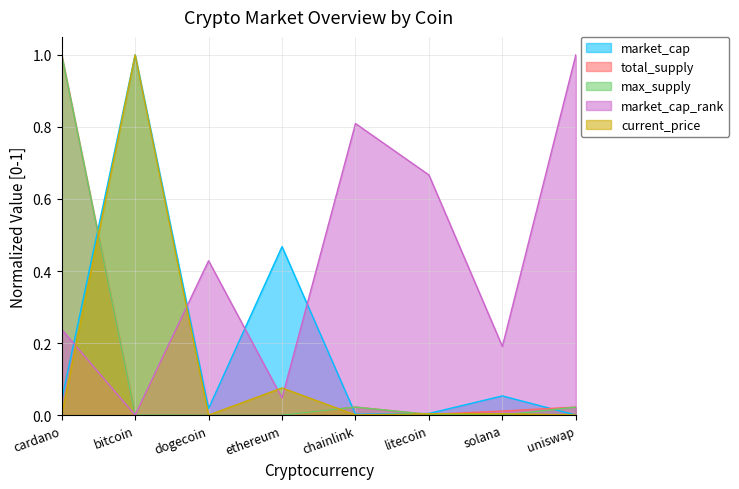

Rank the series at bitcoin from highest to lowest value.

current_price, market_cap, total_supply, max_supply, market_cap_rank